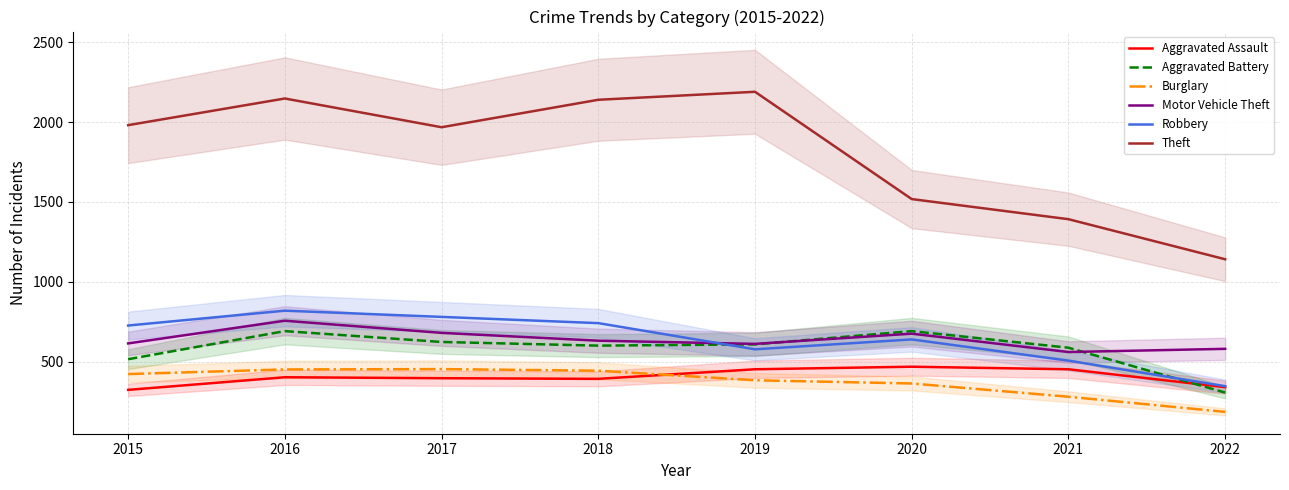

List the labels in order of Aggravated Battery value, smallest first.

2022, 2015, 2021, 2018, 2019, 2017, 2016, 2020